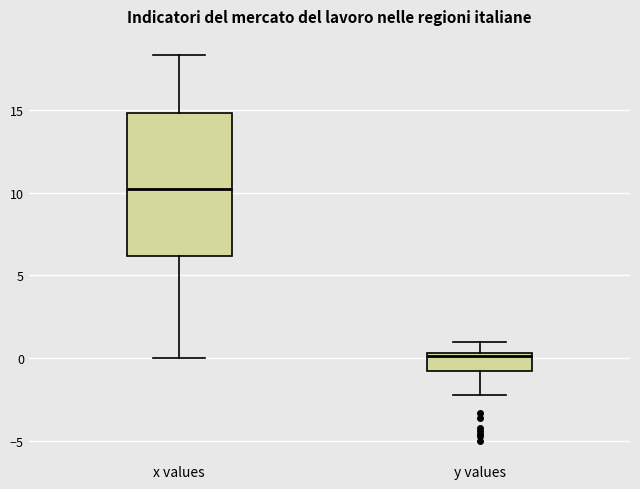

Reading left to right, read every box against the y-axis: the position of its median line, the range the box covers, and the ends of its whiskers. The values are not printed on the chart, so give them approximately, as read against the axis.

x values: median 10.0, box 6.0 to 15.0, whiskers 0.0 to 18.5
y values: median 0.0, box -1.0 to 0.5, whiskers -2.0 to 1.0